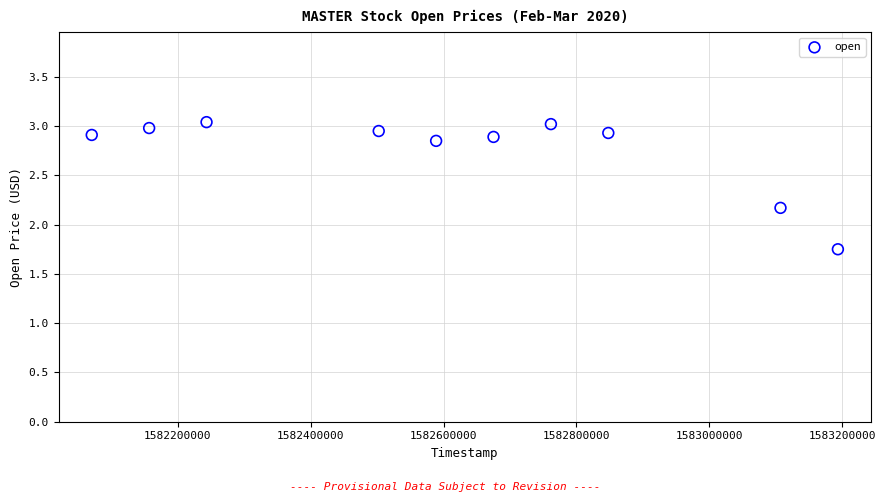

What is the average X value?

1582614720.0